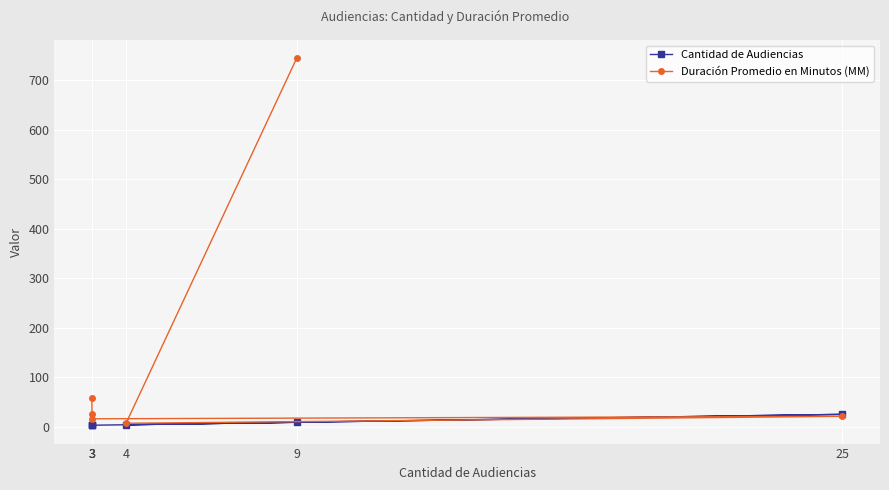

True or false: Cantidad de Audiencias and Duración Promedio en Minutos (MM) cross at least once.

True